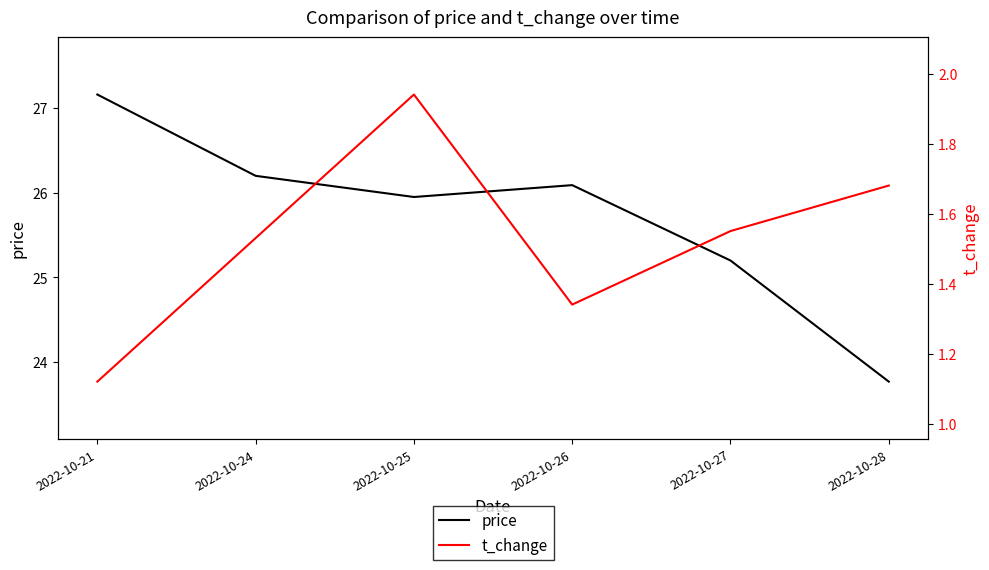

How many lines are shown in the chart?

2